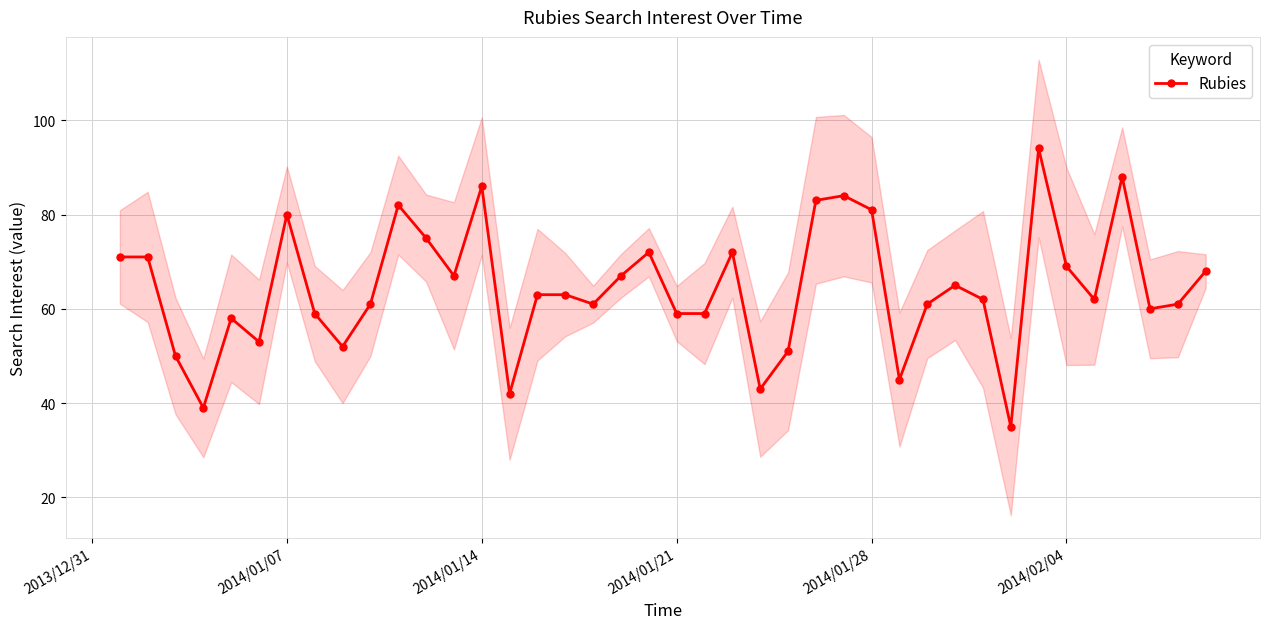

What is the sum of all values?

2574